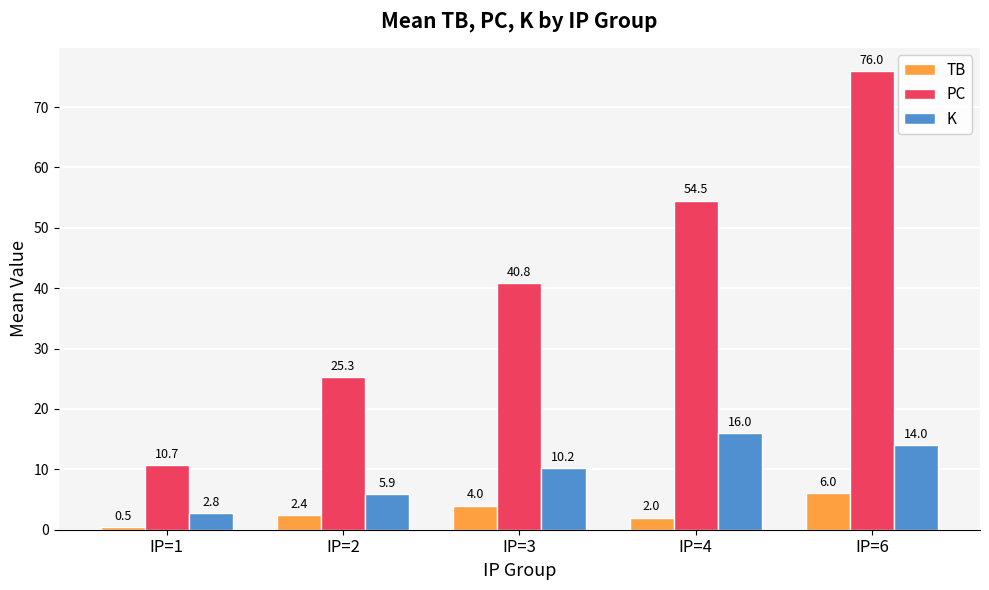

How many data points does each series have?

5